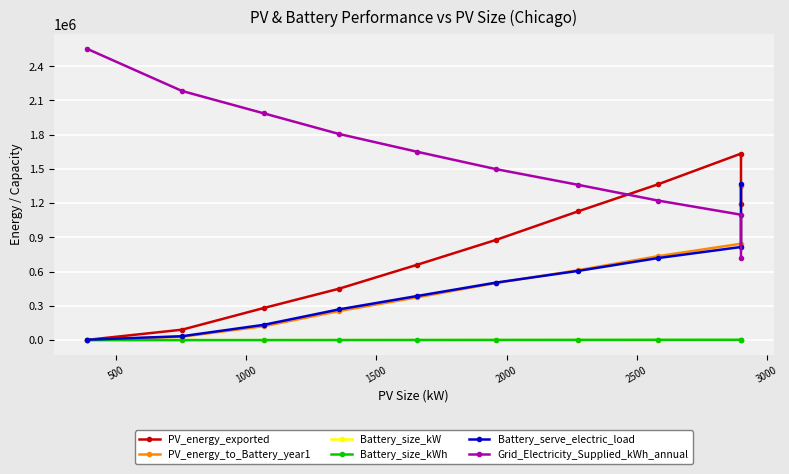

True or false: Battery_size_kW and Battery_serve_electric_load cross at least once.

False